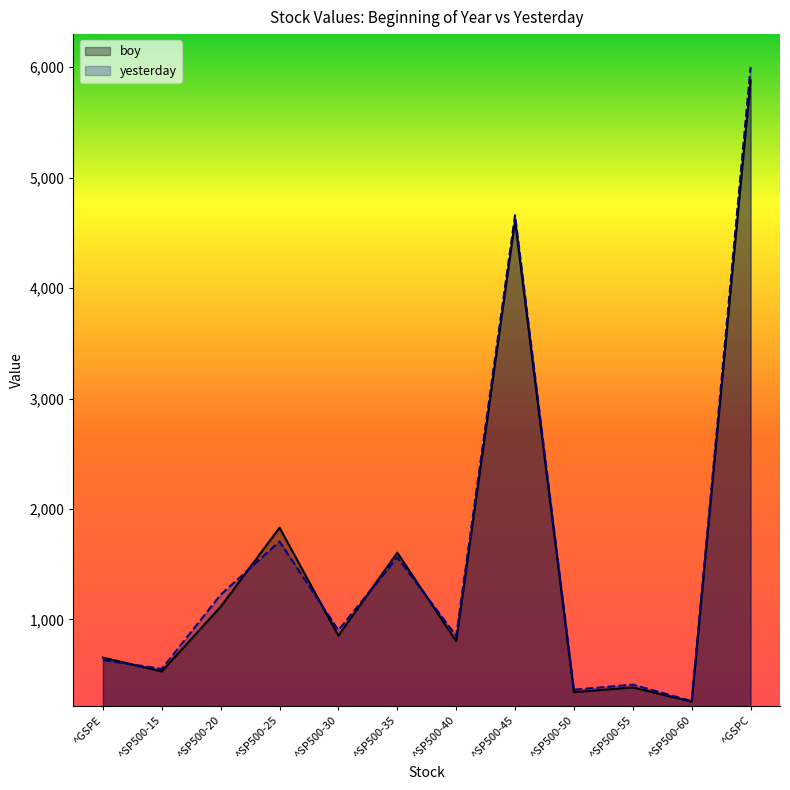

What is the average value of the boy series?

1572.3